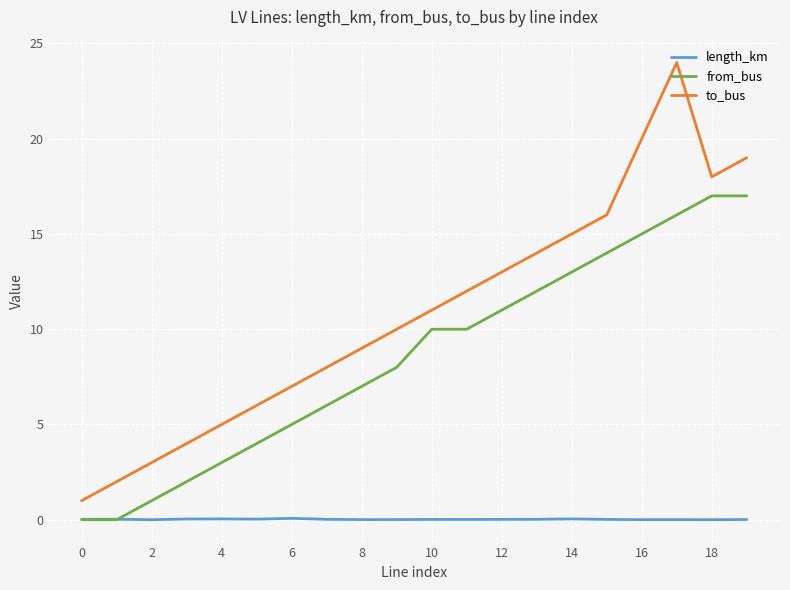

True or false: from_bus and to_bus cross at least once.

False